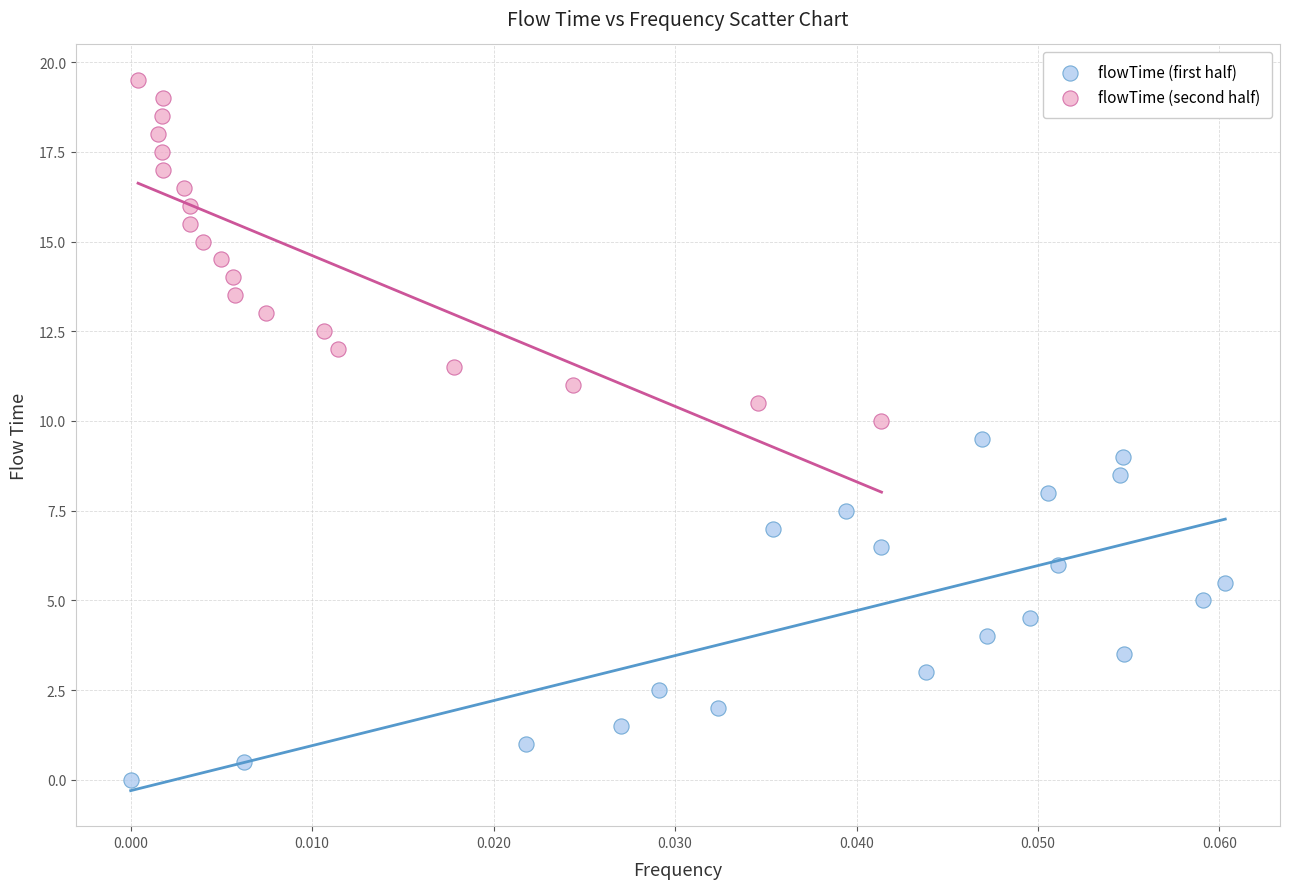

Which series contains the lowest Y value?

flowTime (first half)